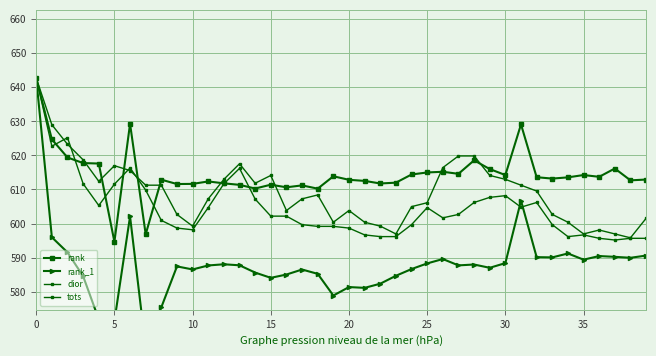

Read the dior value at 21.

596.7